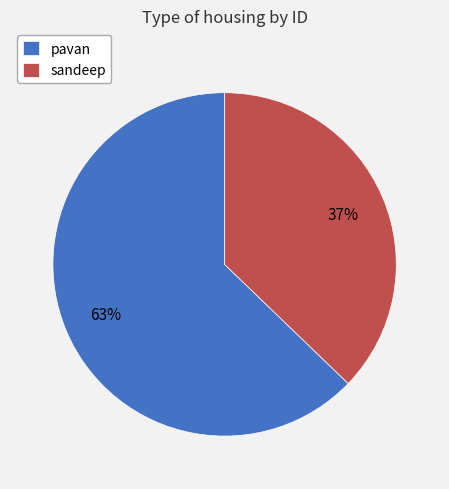

Is it true that sandeep is 31% of the pie?

False